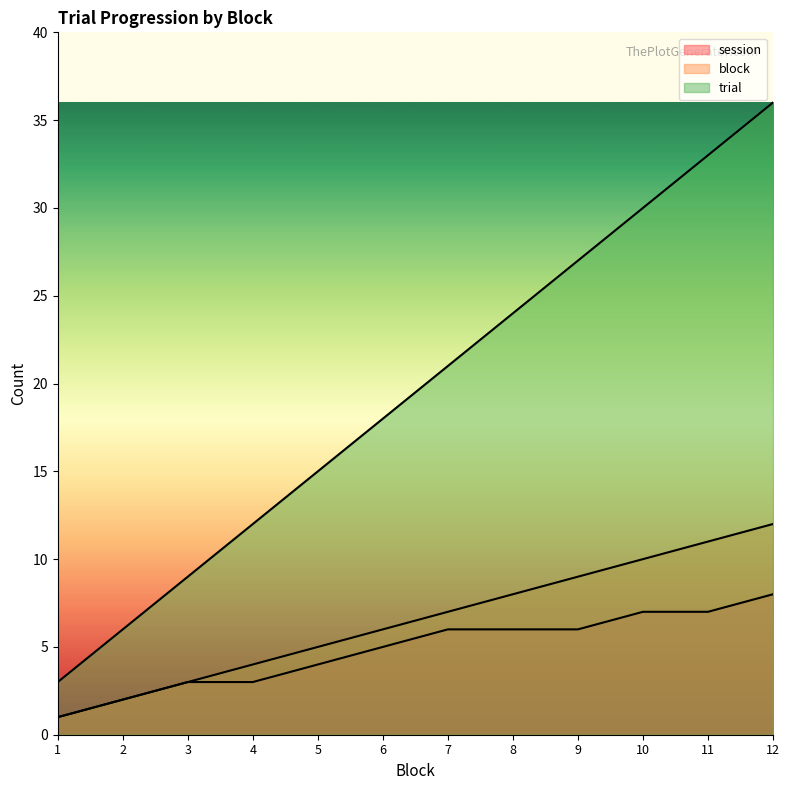

Does the chart display data point markers on the line(s)?

No